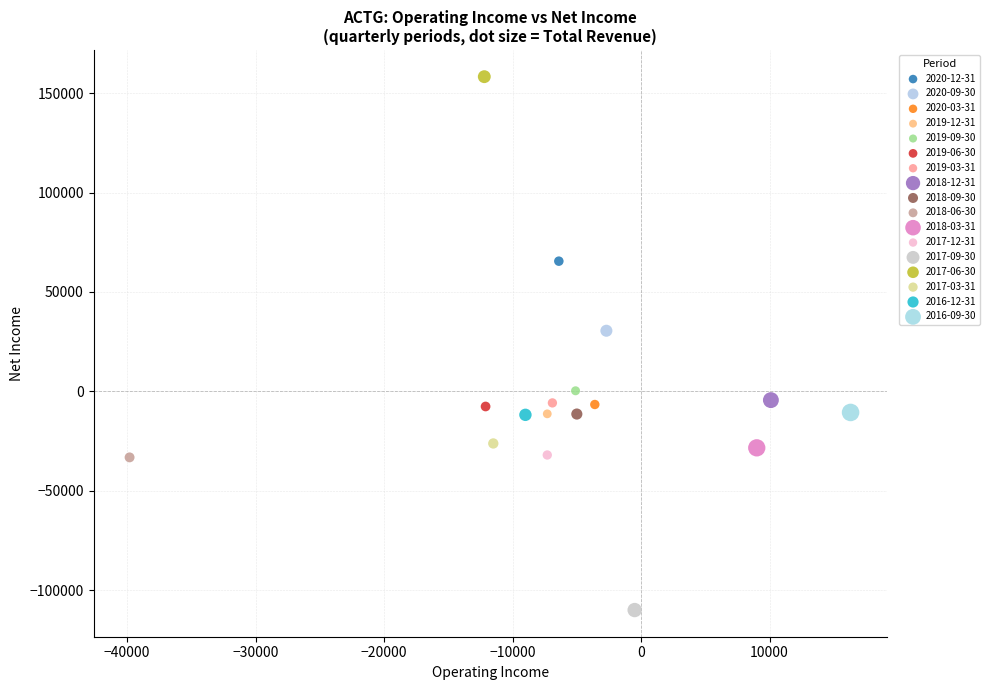

Which series contains the highest Y value?

2017-06-30